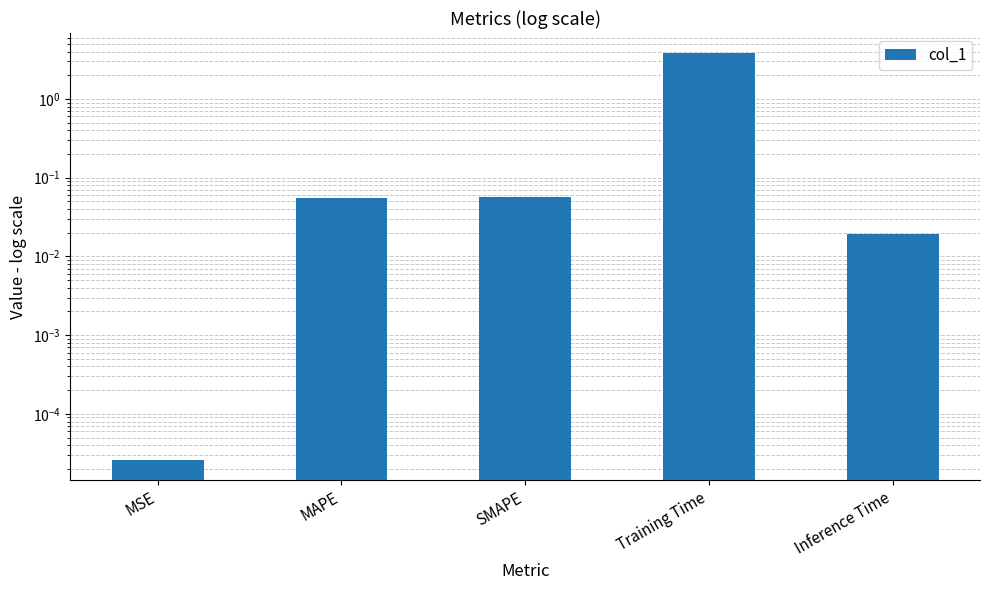

Reading left to right, list all the values displayed in this chart.

0.0	0.1	0.1	3.8	0.0